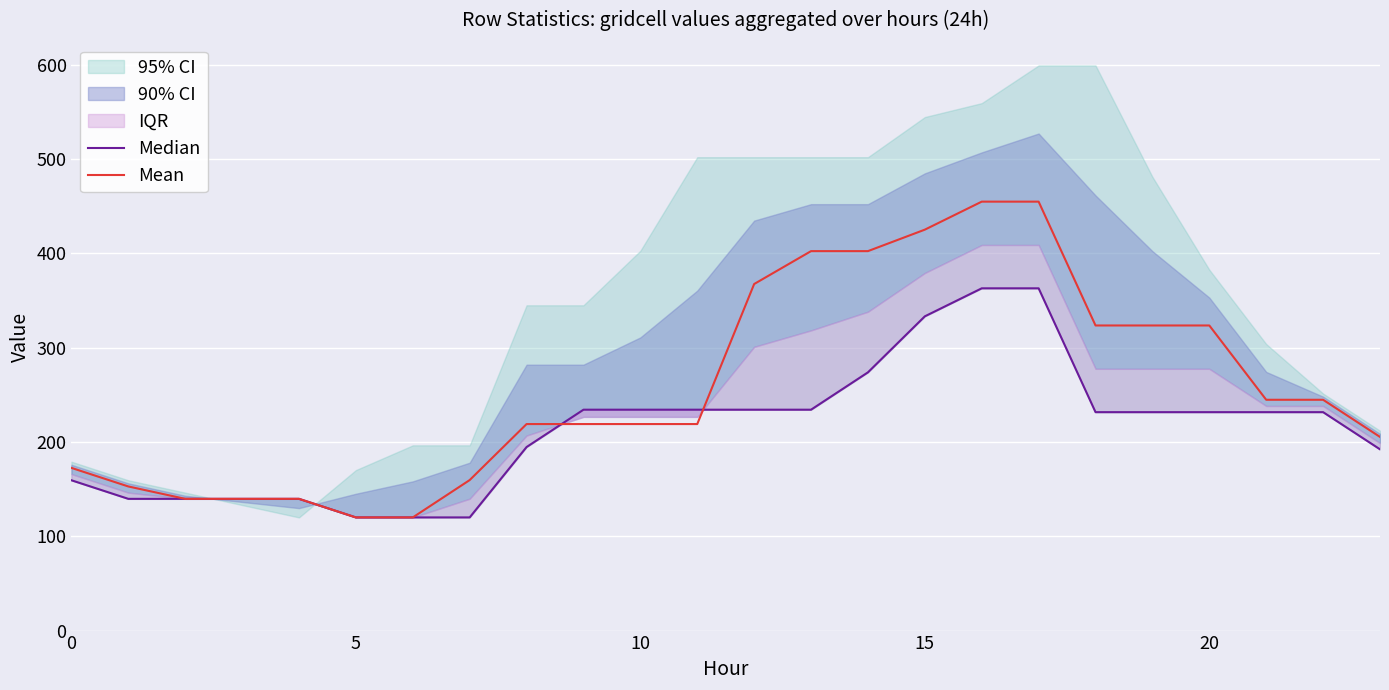

What is the minimum value for Median?

120.0